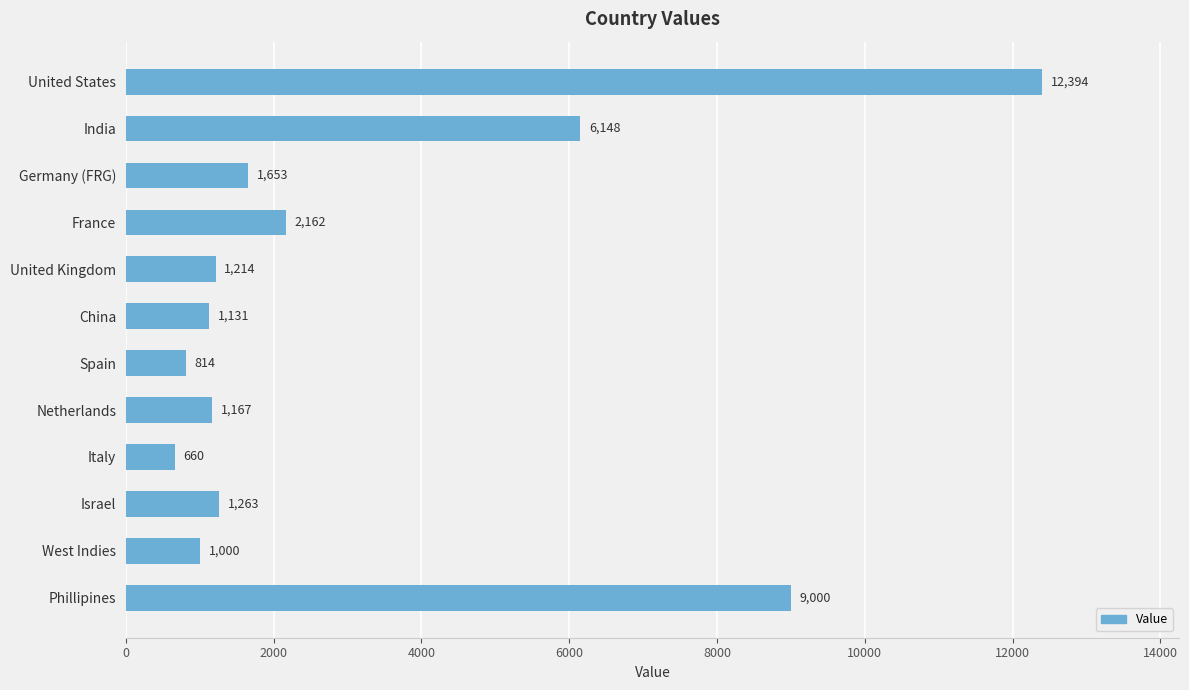

Which category has the lowest value across all series?

Italy